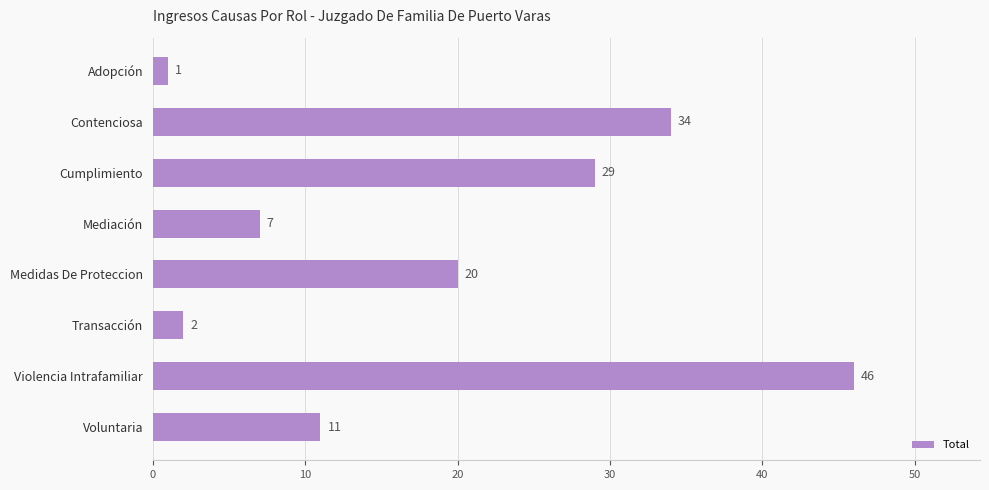

Reading top to bottom, transcribe all the data shown in this chart.

Adopción=1	Contenciosa=34	Cumplimiento=29	Mediación=7	Medidas De Proteccion=20	Transacción=2	Violencia Intrafamiliar=46	Voluntaria=11